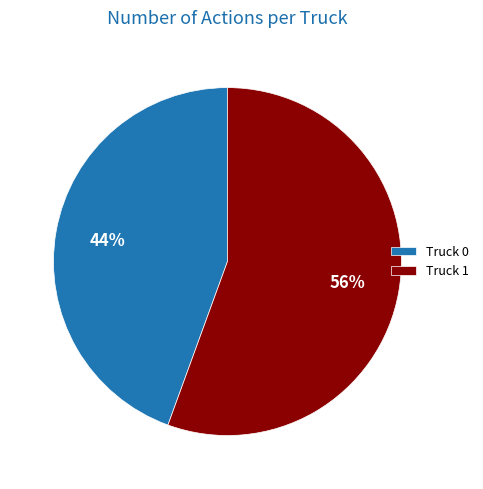

Which slice represents more than half of the pie?

Truck 1